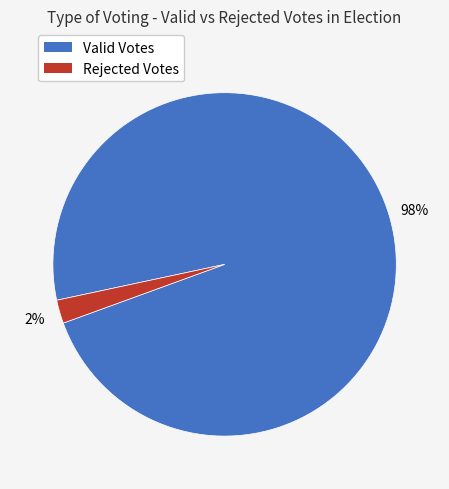

How many slices are in this pie chart?

2